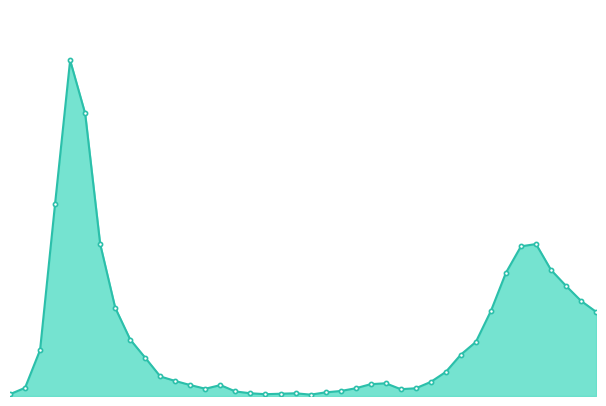

How many interior local peaks (higher than both neighbors) does the data have?

5